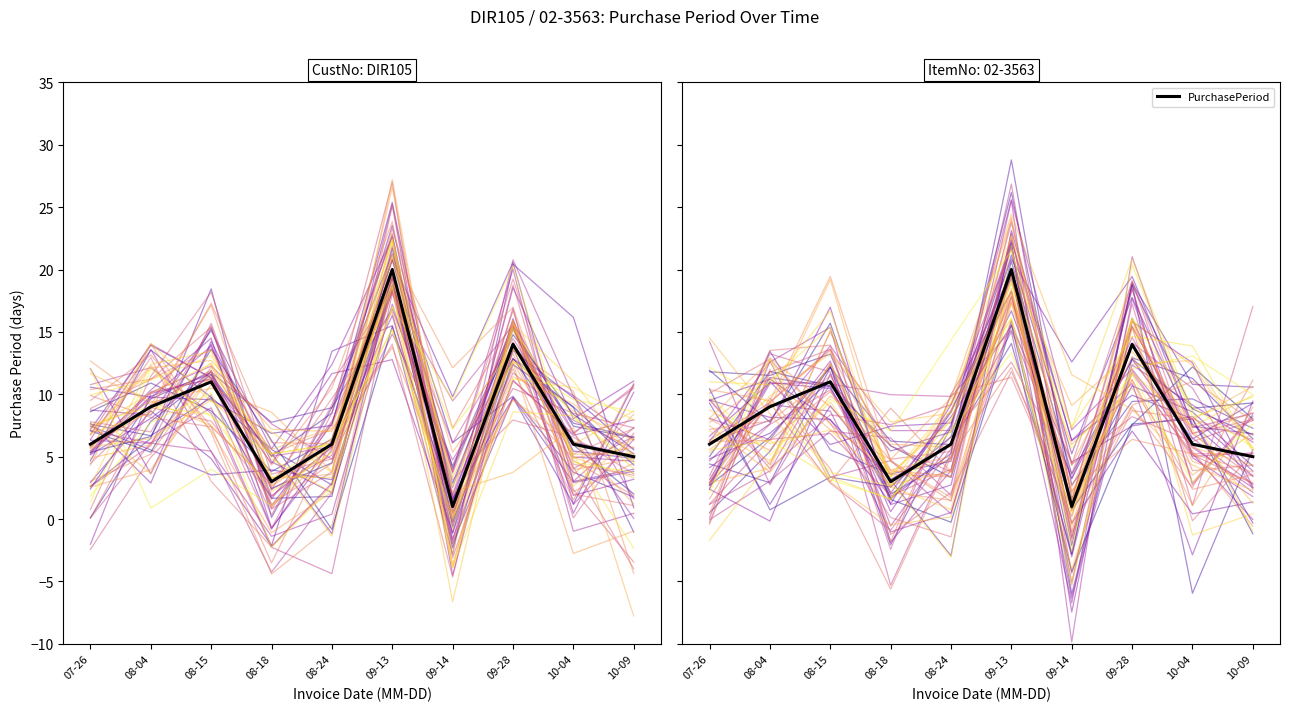

How many series are shown in this chart?

1